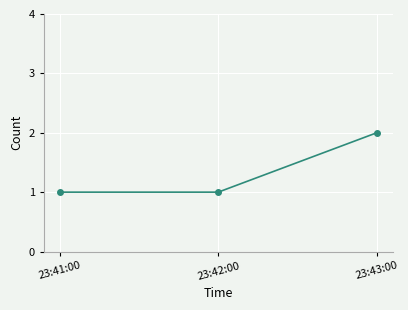

Does the chart display data point markers on the line(s)?

Yes